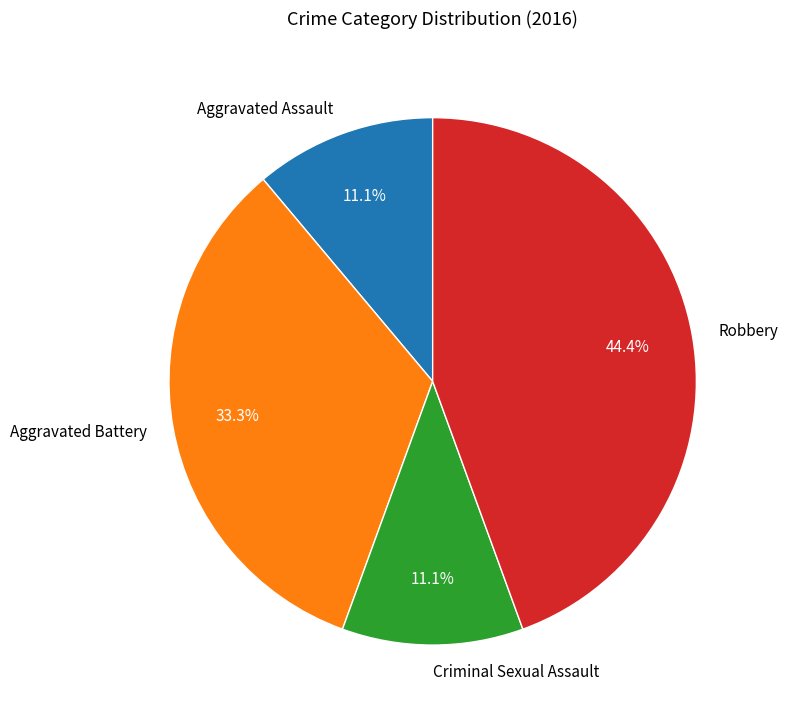

Is there a majority slice in this chart?

No